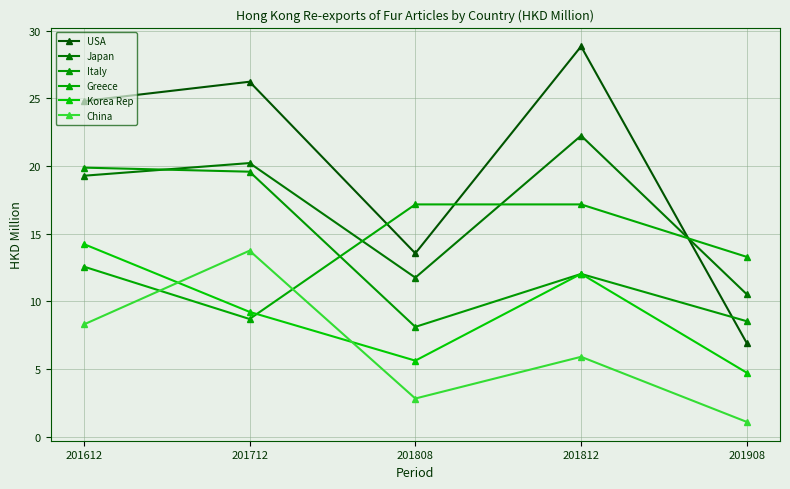

Between 201612 and 201908, which is larger?

201612